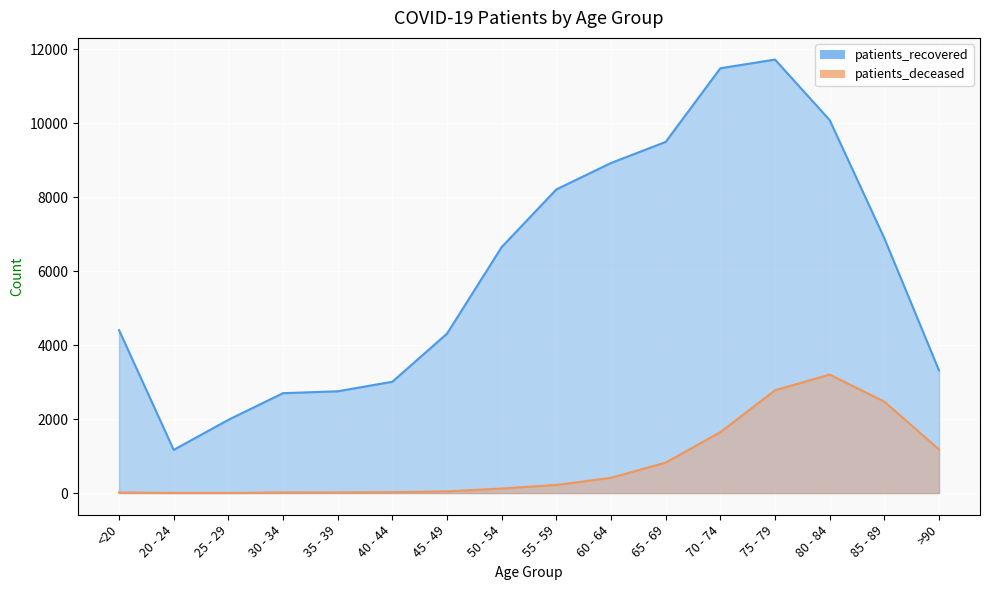

Where does the patients_recovered series first go above 6654?

55 - 59